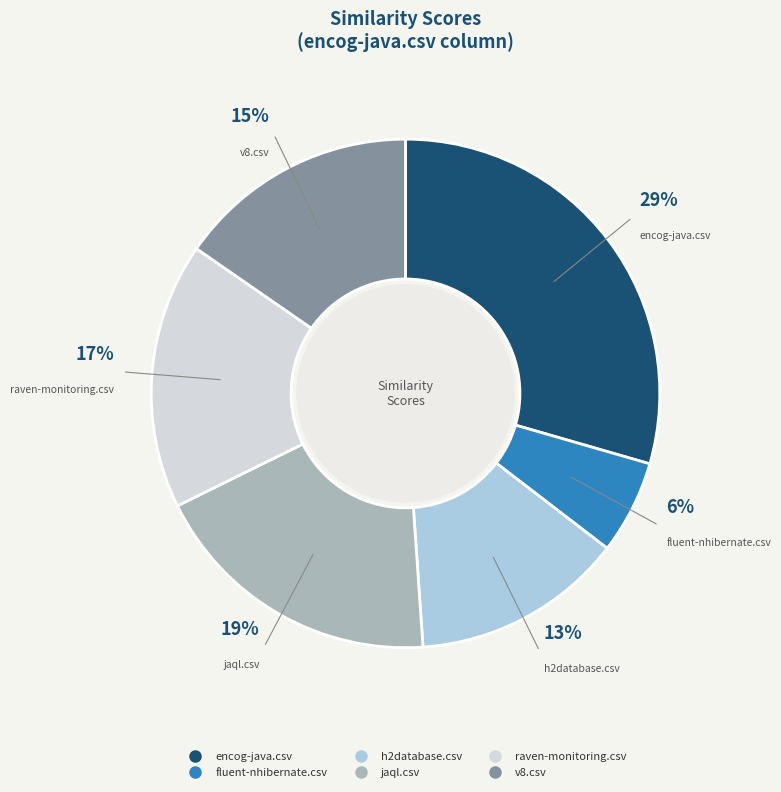

Does jaql.csv represent more than half of the total?

No